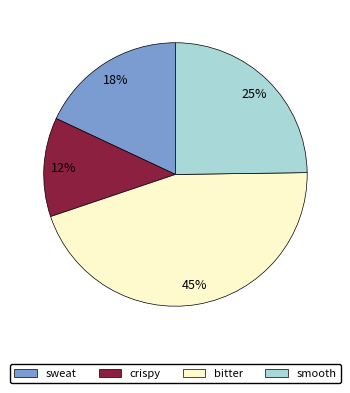

The sweat slice represents 4% of the pie. True or false?

False